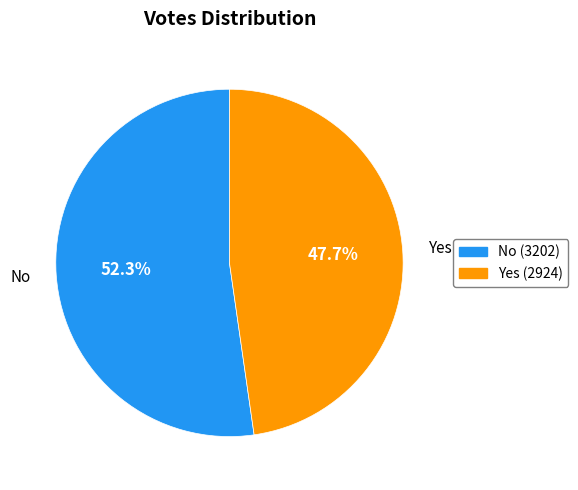

To the nearest percent, what is the difference between the largest and smallest slice percentages?

5%